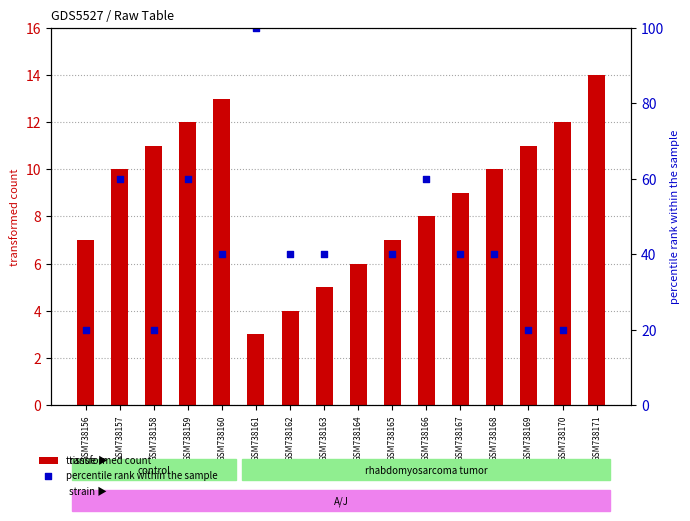

At which category is the sum across all series the highest?

GSM738171